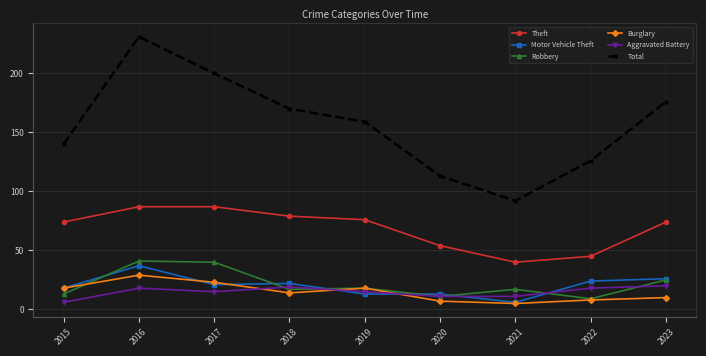

Count the number of categories in the chart.

9